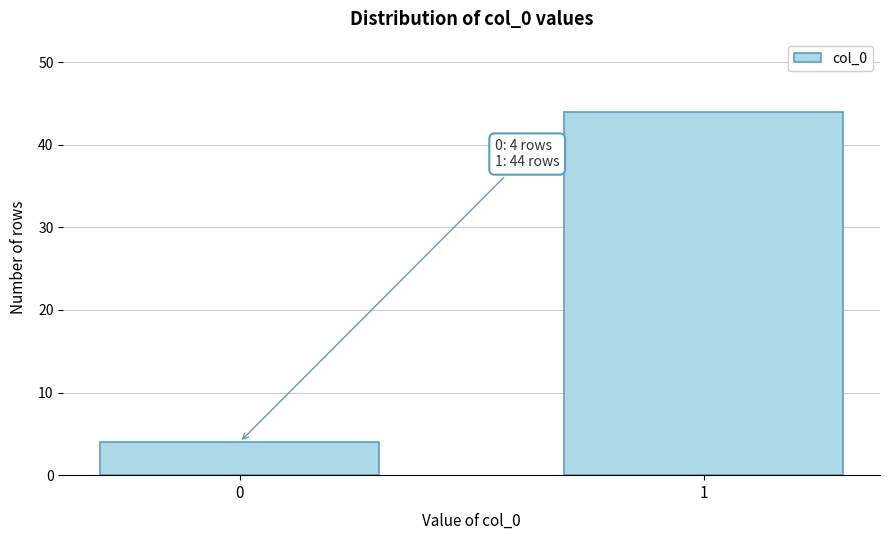

Reading left to right, transcribe all the data shown in this chart.

4	44